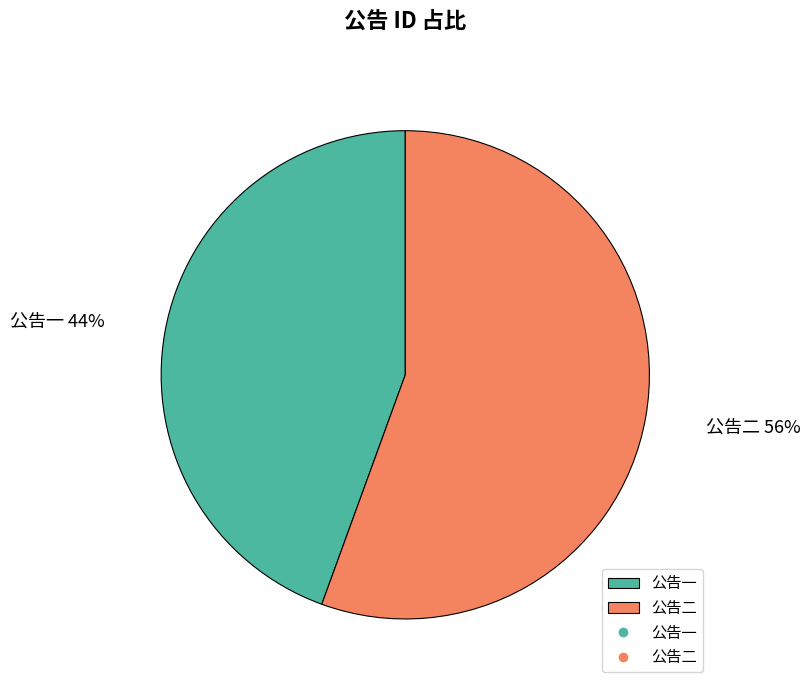

Is the sum of 公告二 and 公告一 greater than half?

Yes